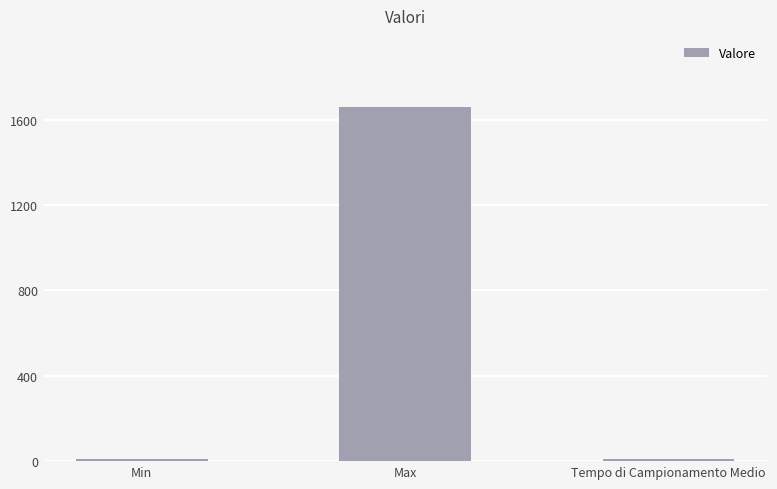

Reading right to left, what are all the values shown in this chart?

10	1660	10